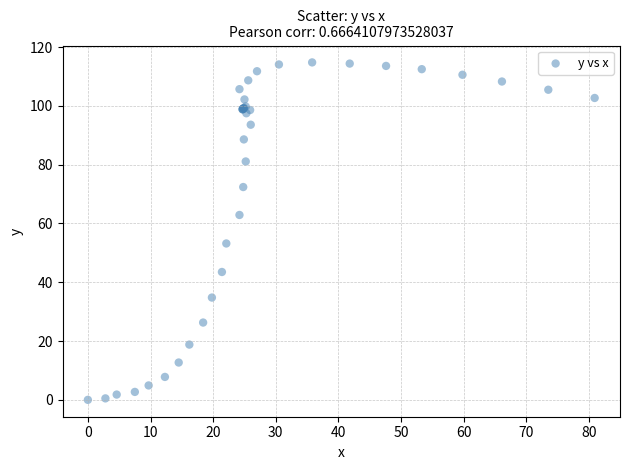

What Y value in the scatter plot is closest to 57?

53.2